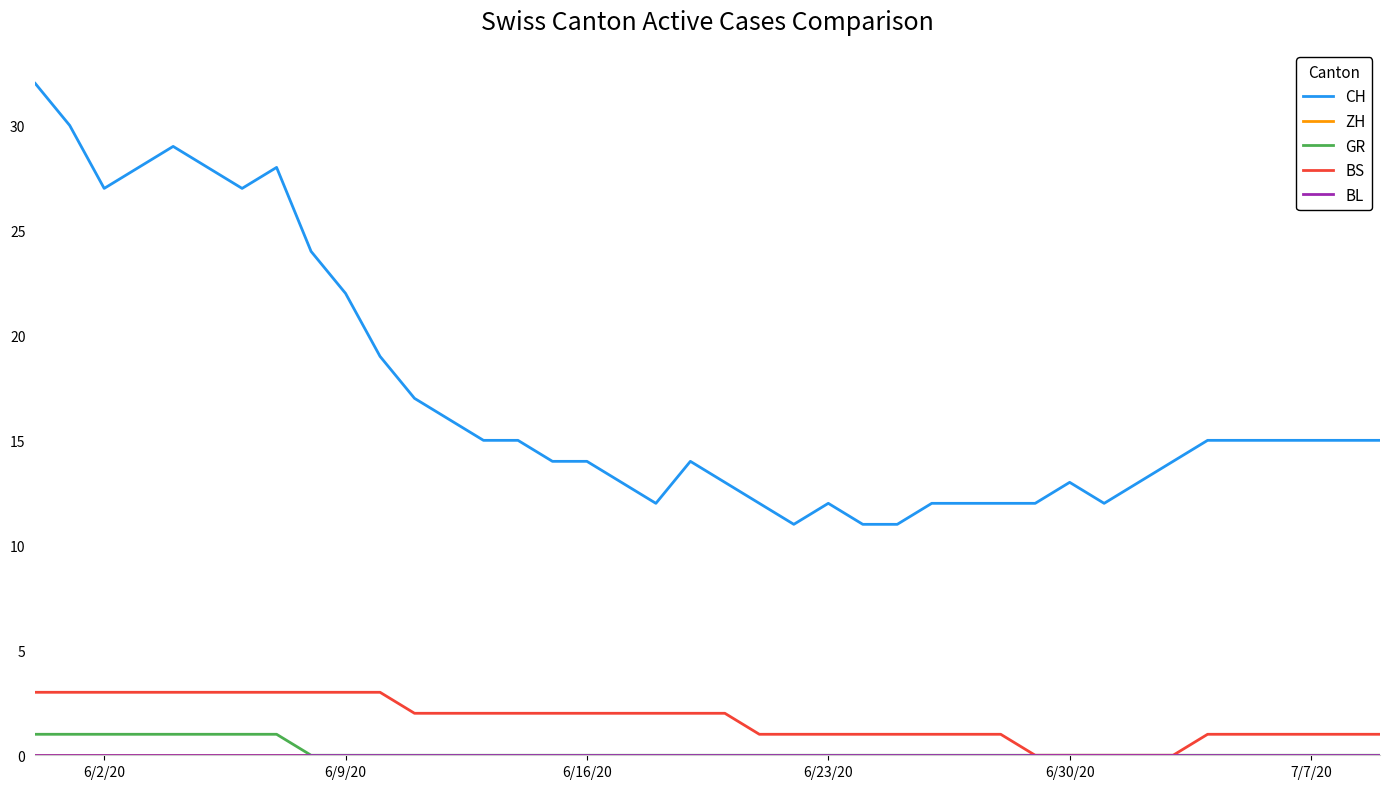

True or false: CH and BS intersect in this chart.

False